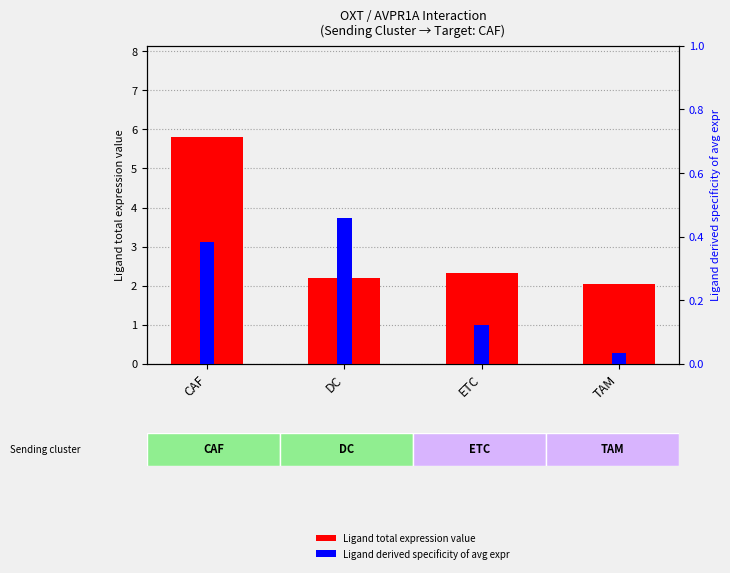

True or false: Ligand total expression value has a value of 3.1 at ETC.

False